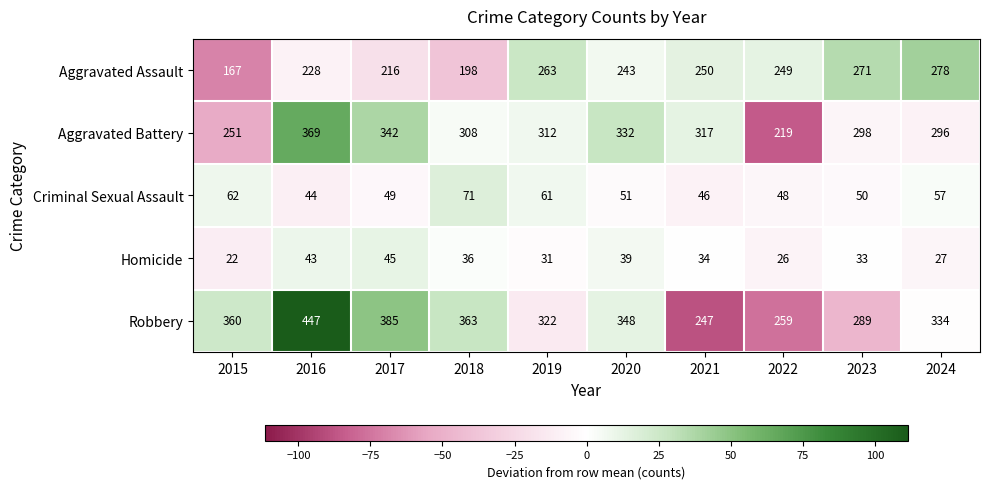

The value of Criminal Sexual Assault at 2018 is 122. True or false?

False